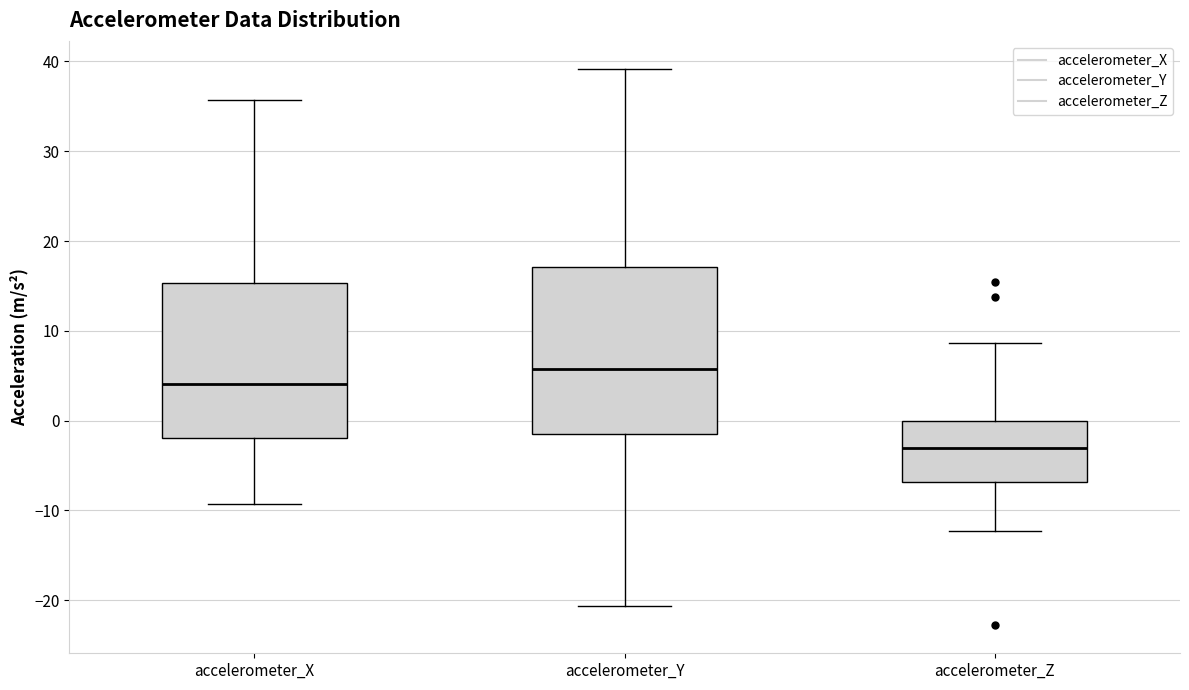

Which box's median line is the lowest?

accelerometer_Z